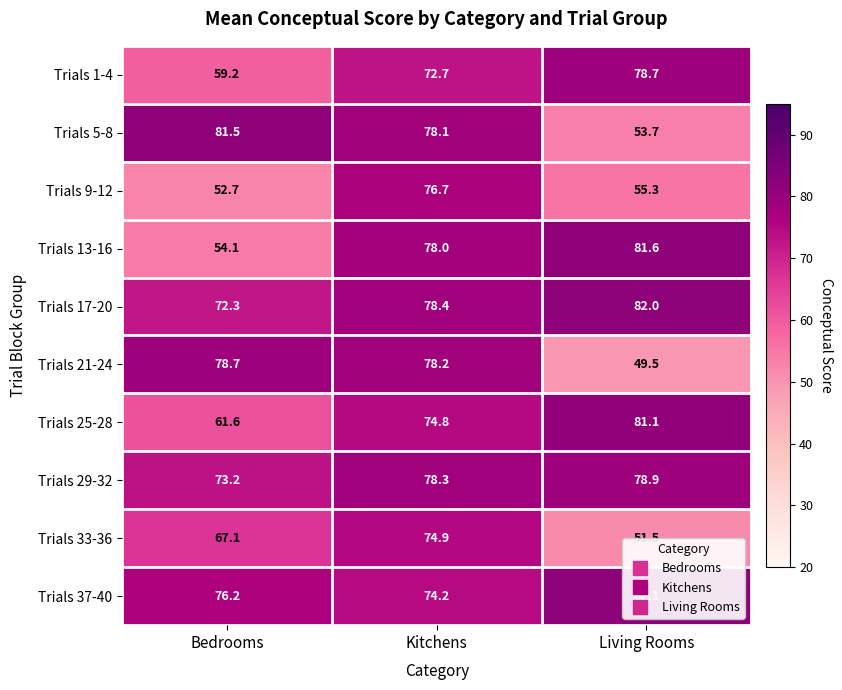

The value of Trials 5-8 at Kitchens is 132.0. True or false?

False